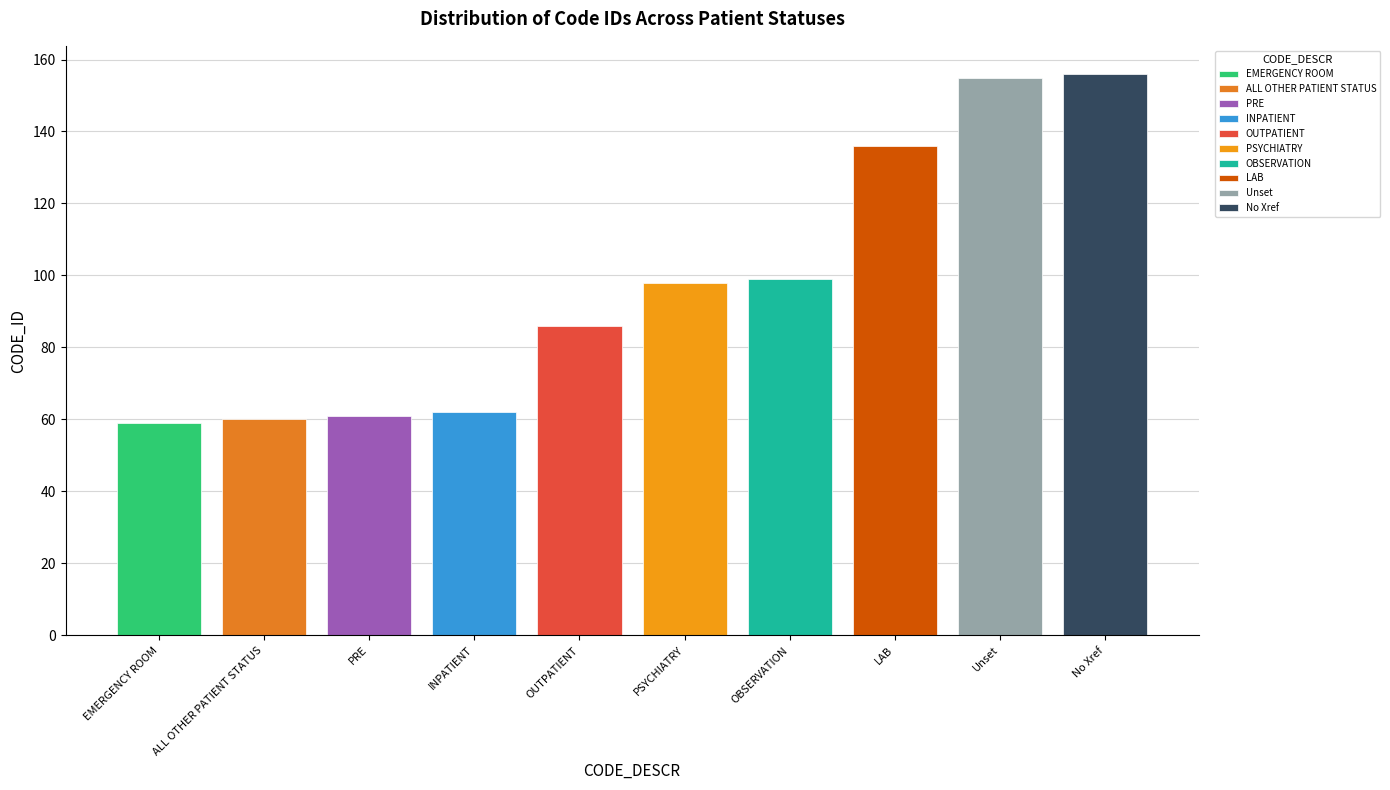

Which has a higher value, Unset or INPATIENT?

Unset